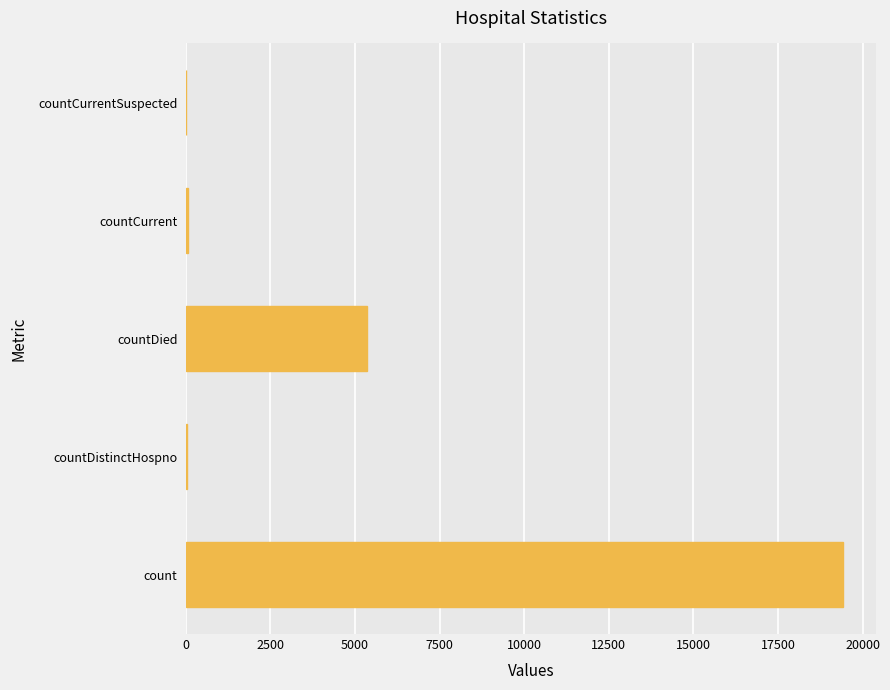

Count the number of data series in this chart.

1